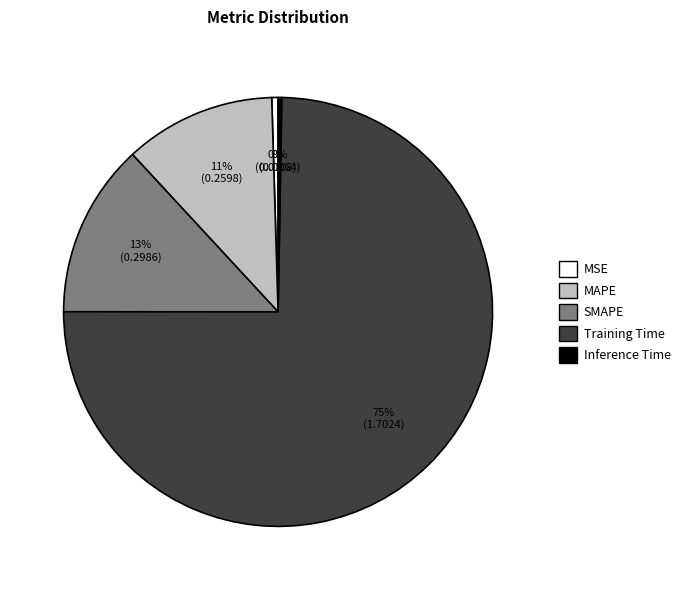

How many segments does this pie chart have?

5